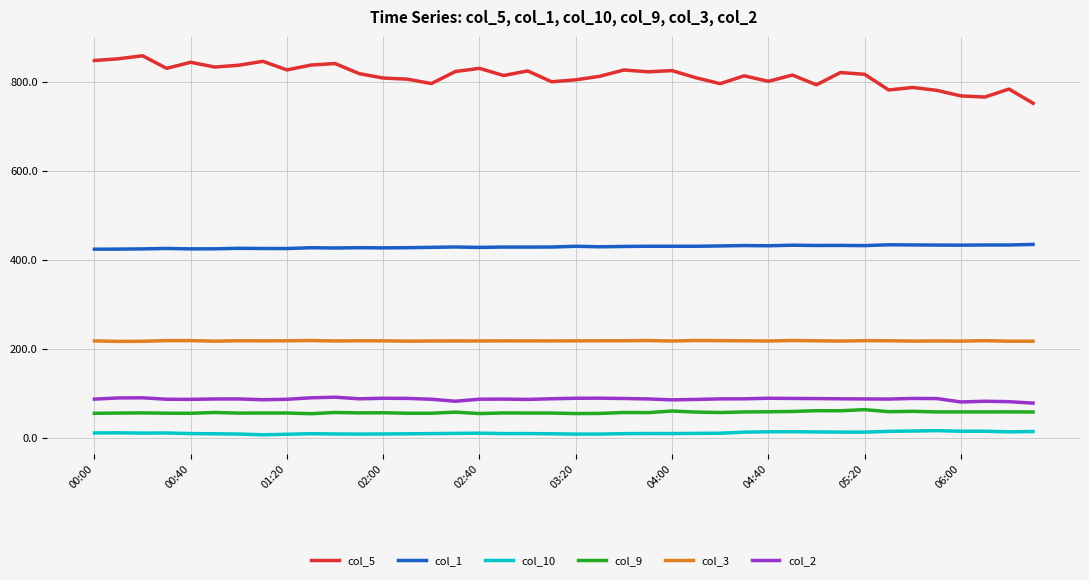

What is the difference between the maximum and minimum values in the col_5 series?

106.8